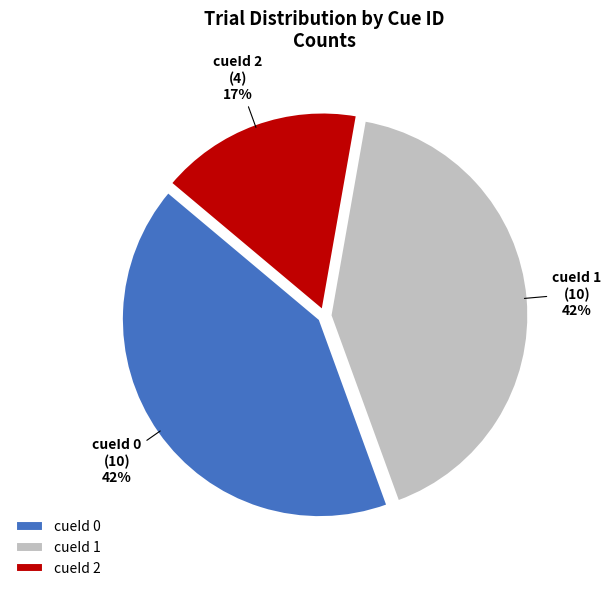

Do cueId 1 and cueId 0 together represent more than half of the pie?

Yes